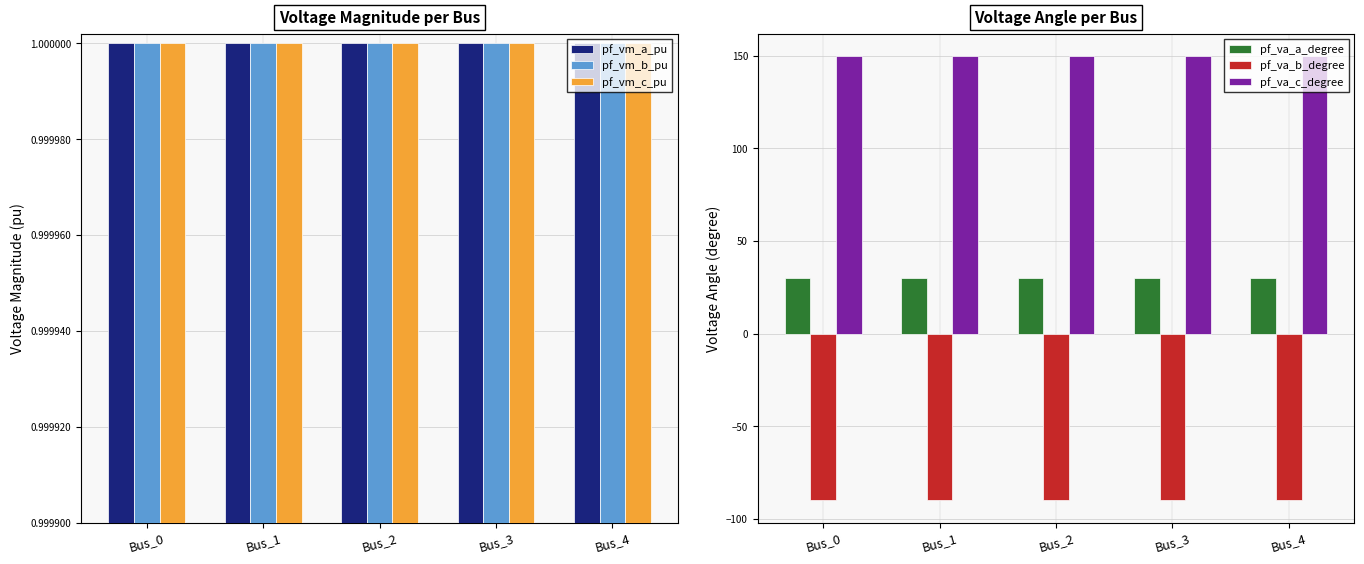

What is the value of the pf_va_c_degree bar at the 1st from the left?

150.0